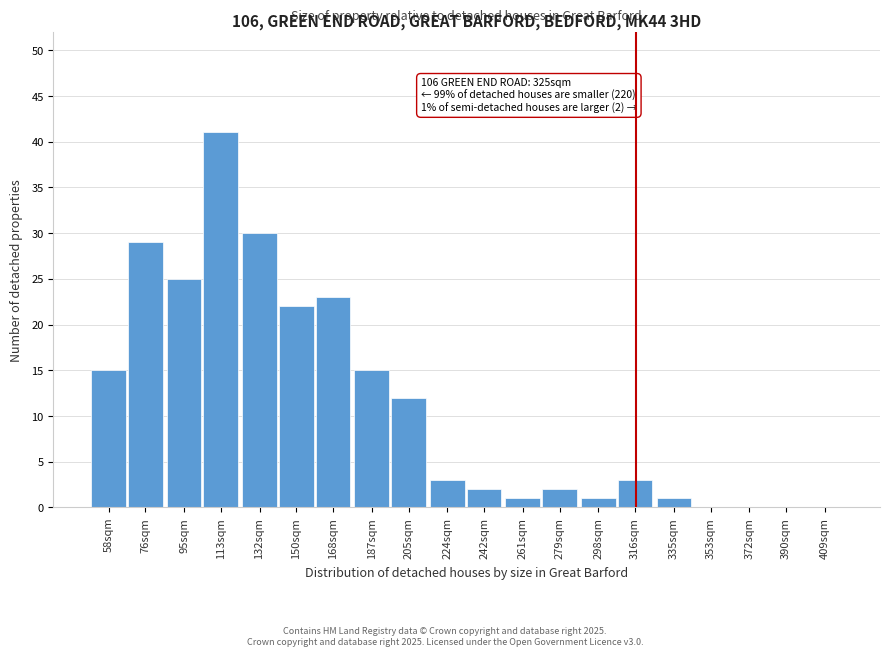

Reading right to left, what are all the values shown in this chart?

409sqm=0	390sqm=0	372sqm=0	353sqm=0	335sqm=1	316sqm=3	298sqm=1	279sqm=2	261sqm=1	242sqm=2	224sqm=3	205sqm=12	187sqm=15	168sqm=23	150sqm=22	132sqm=30	113sqm=41	95sqm=25	76sqm=29	58sqm=15